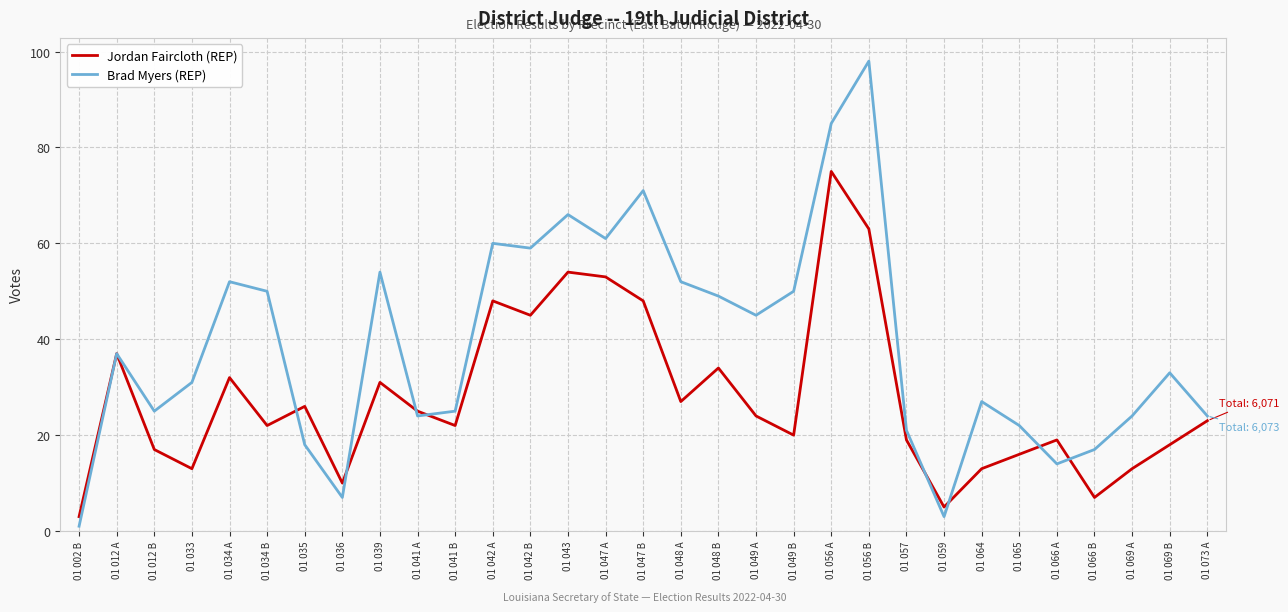

What is the highest value of the Brad Myers (REP) series?

98